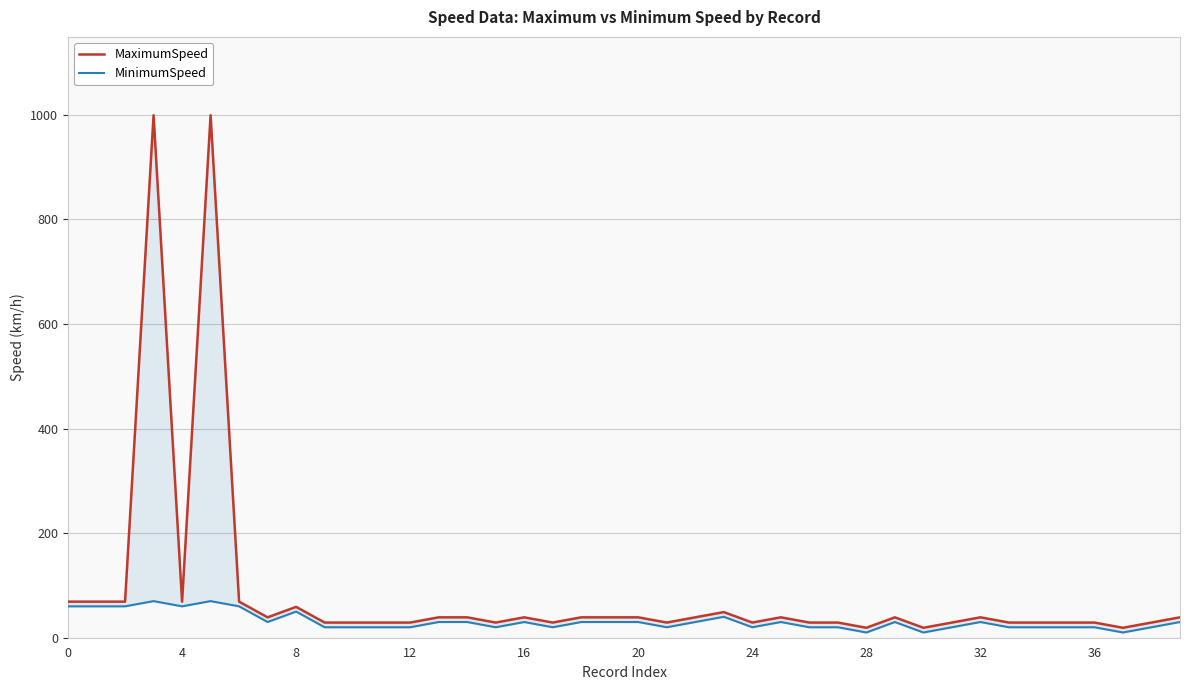

The MinimumSpeed series shows 11 at 25. True or false?

False